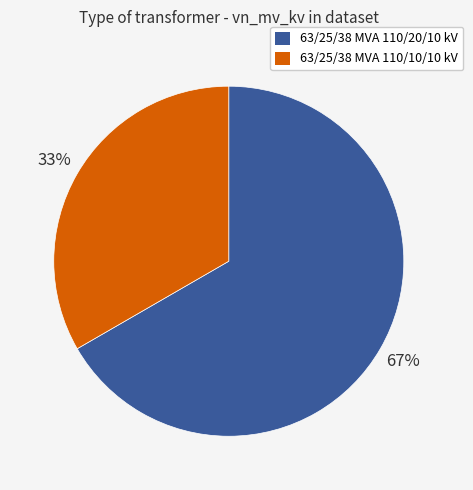

To the nearest percent, what percentage of the pie is 63/25/38 MVA 110/20/10 kV?

67%